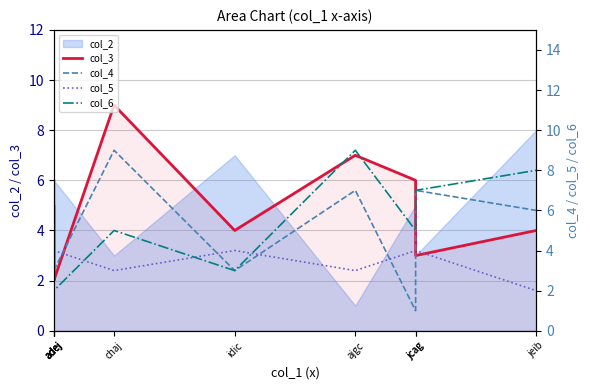

In col_3, how many points are higher than both neighbors (excluding endpoints)?

3